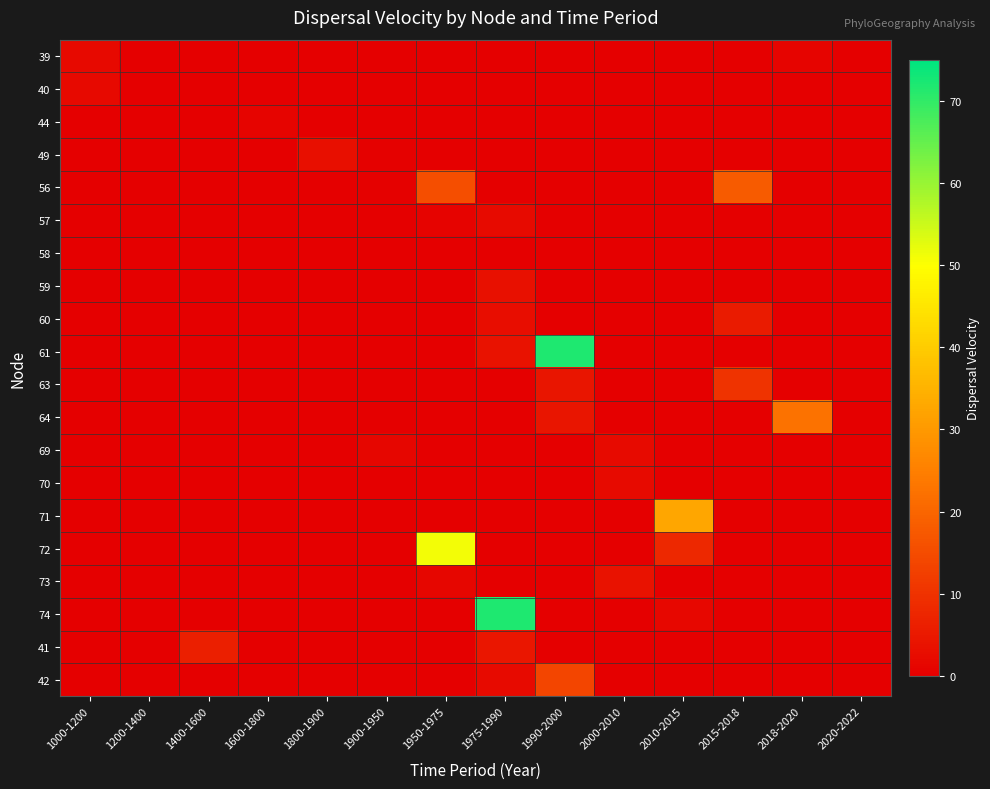

Which label corresponds to the largest value in the chart?

1990-2000